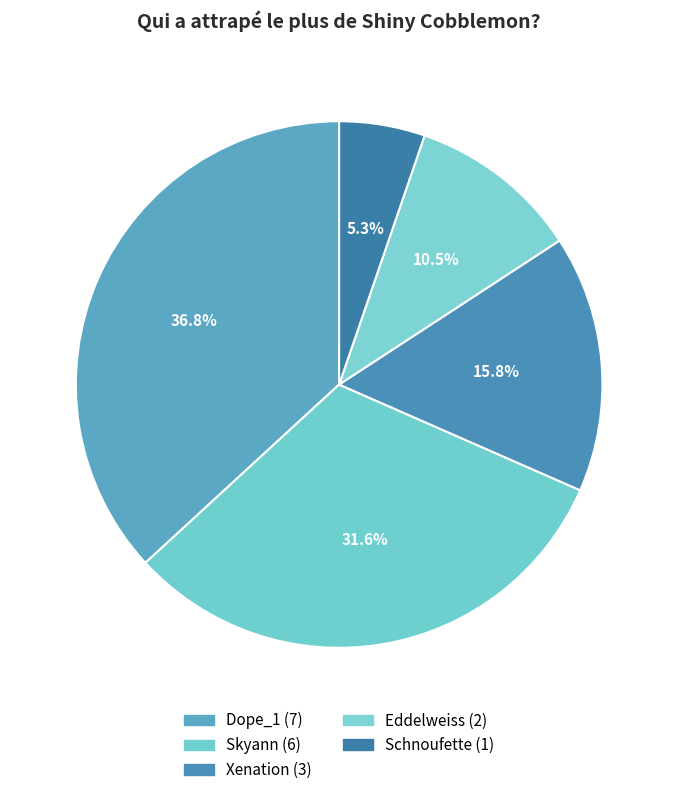

How many segments does this pie chart have?

5